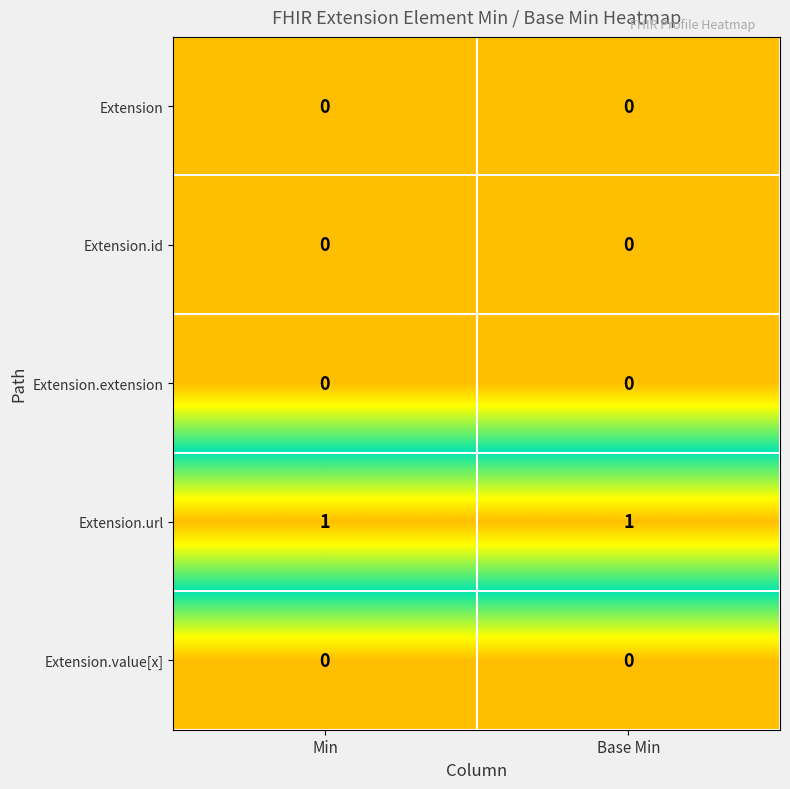

Which series has the largest total across all categories?

Extension.url